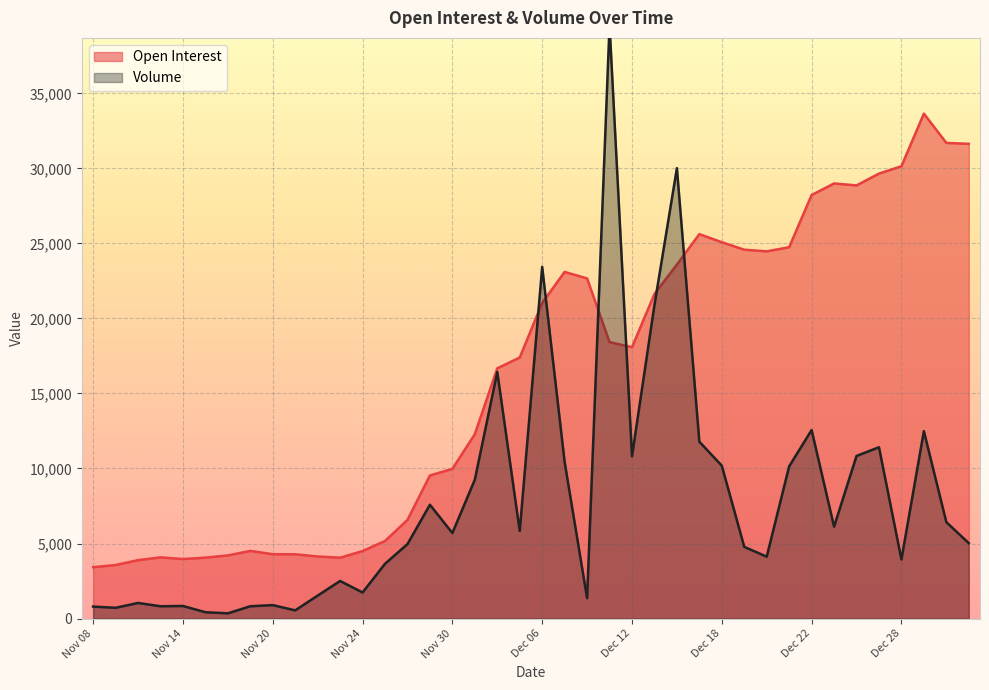

Where is the first local maximum for Volume?

Nov 10